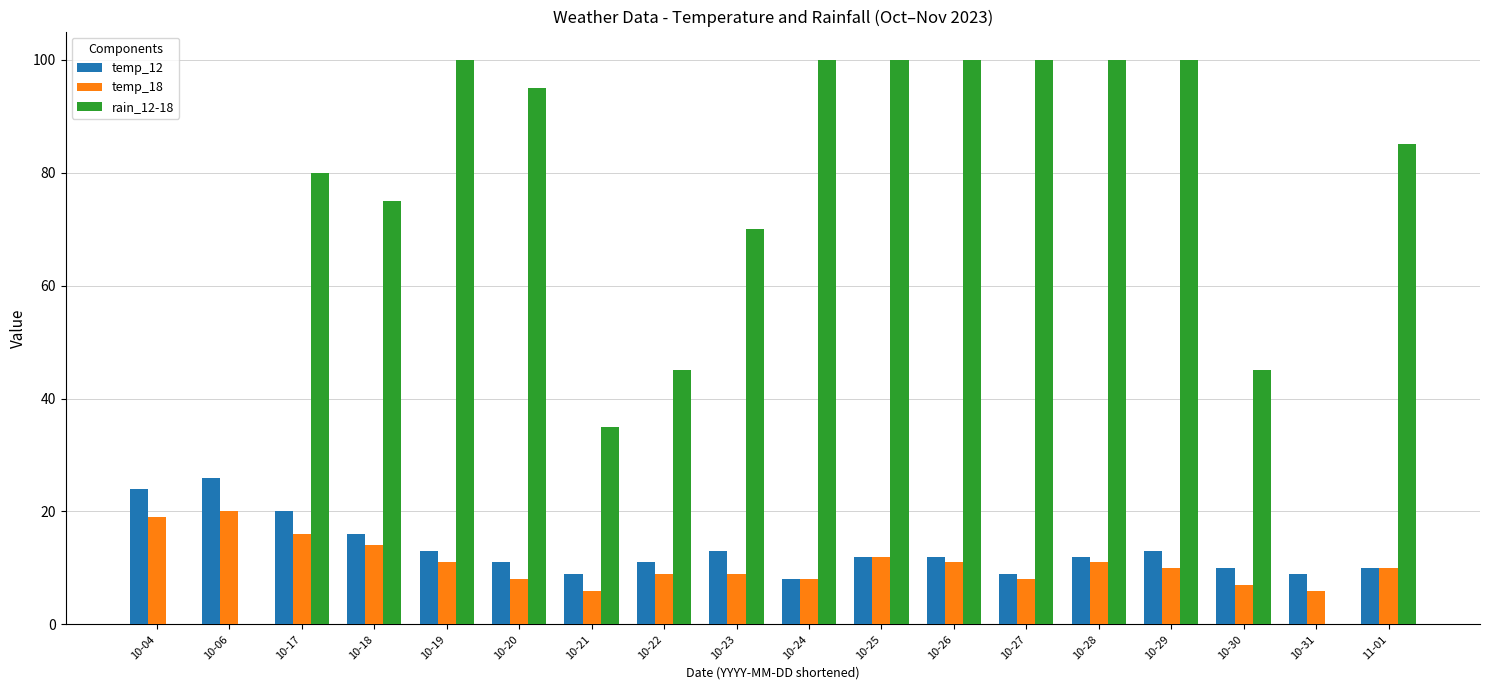

What are all the series names shown in the legend?

temp_12, temp_18, rain_12-18